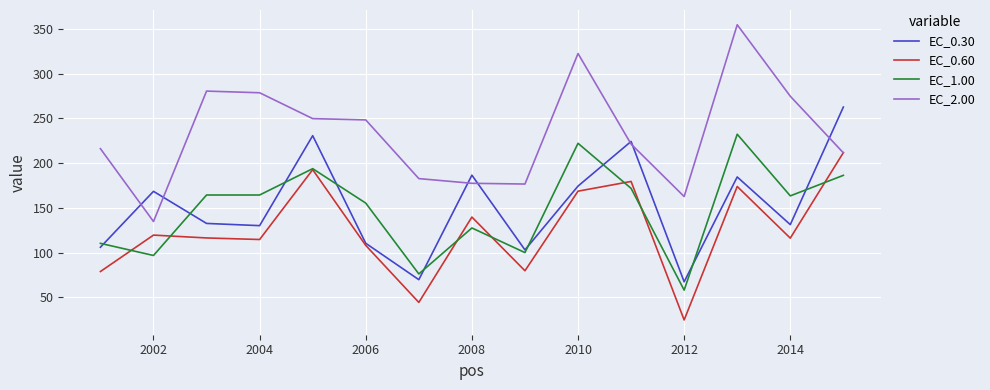

In EC_0.30, how many points are higher than both neighbors (excluding endpoints)?

5